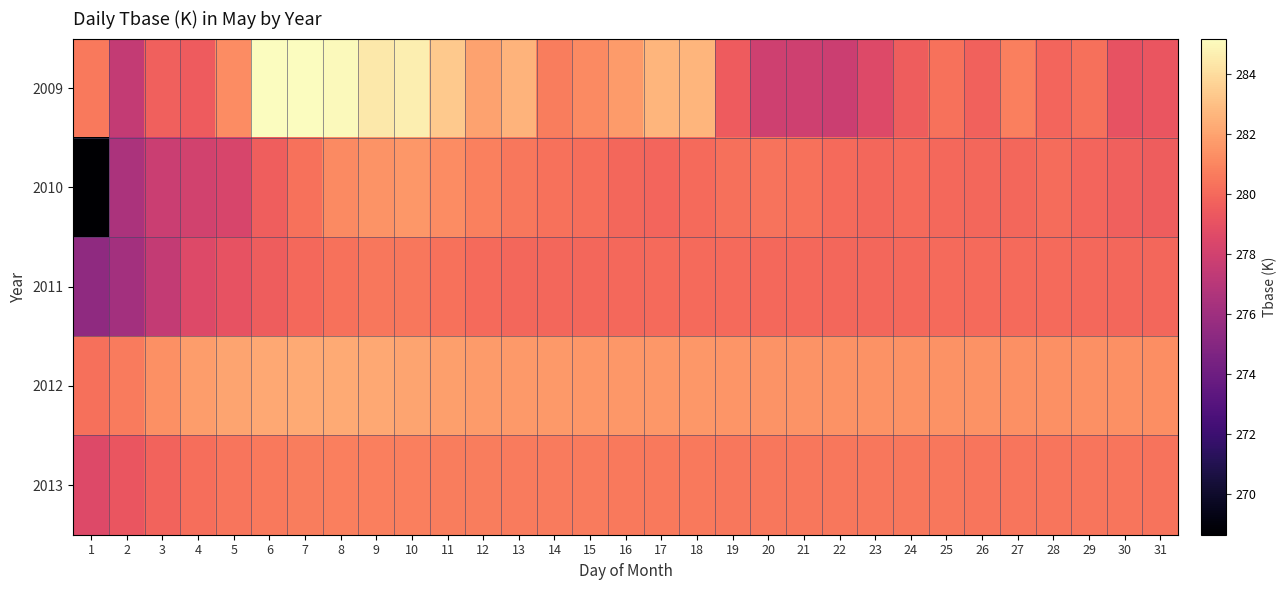

Reading right to left, extract all data points from this chart.

2009: 31=279.2	30=279.0	29=280.2	28=279.9	27=280.7	26=279.7	25=280.3	24=279.5	23=278.5	22=277.8	21=277.9	20=277.9	19=279.4	18=282.6	17=282.6	16=281.7	15=281.1	14=280.7	13=282.6	12=281.9	11=283.4	10=284.6	9=284.5	8=285.0	7=285.2	6=285.1	5=281.2	4=279.5	3=279.7	2=277.4	1=280.6
2010: 31=279.5	30=279.7	29=279.9	28=280.1	27=279.9	26=279.9	25=280.0	24=280.1	23=279.9	22=280.1	21=280.3	20=280.4	19=280.2	18=280.0	17=279.9	16=279.9	15=280.1	14=280.3	13=280.5	12=280.8	11=281.2	10=281.6	9=281.5	8=281.1	7=280.3	6=279.6	5=278.3	4=278.1	3=277.7	2=276.5	1=268.6
2011: 31=279.9	30=279.9	29=280.0	28=280.0	27=280.0	26=280.0	25=280.0	24=280.0	23=279.9	22=279.9	21=280.0	20=280.0	19=280.0	18=280.1	17=280.0	16=280.0	15=279.9	14=279.9	13=279.9	12=280.1	11=280.3	10=280.5	9=280.5	8=280.3	7=280.0	6=279.5	5=279.0	4=278.5	3=277.4	2=276.2	1=275.4
2012: 31=281.3	30=281.3	29=281.3	28=281.3	27=281.3	26=281.4	25=281.4	24=281.4	23=281.4	22=281.4	21=281.4	20=281.5	19=281.5	18=281.6	17=281.6	16=281.6	15=281.6	14=281.6	13=281.7	12=281.7	11=281.9	10=282.0	9=282.2	8=282.2	7=282.3	6=282.2	5=282.0	4=281.8	3=281.3	2=280.6	1=280.2
2013: 31=280.4	30=280.4	29=280.4	28=280.4	27=280.4	26=280.4	25=280.5	24=280.5	23=280.5	22=280.5	21=280.5	20=280.5	19=280.5	18=280.5	17=280.5	16=280.6	15=280.6	14=280.6	13=280.6	12=280.7	11=280.7	10=280.8	9=280.8	8=280.7	7=280.7	6=280.6	5=280.4	4=280.1	3=279.8	2=279.2	1=278.6